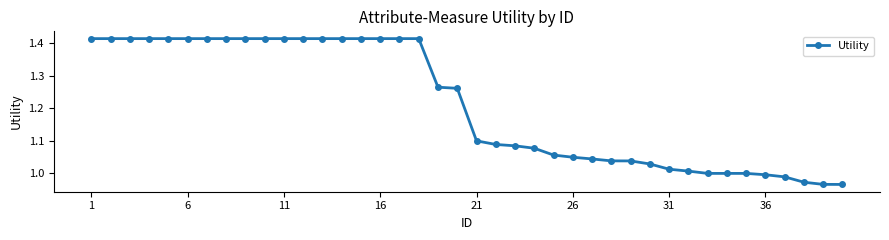

What is the average value?

1.2